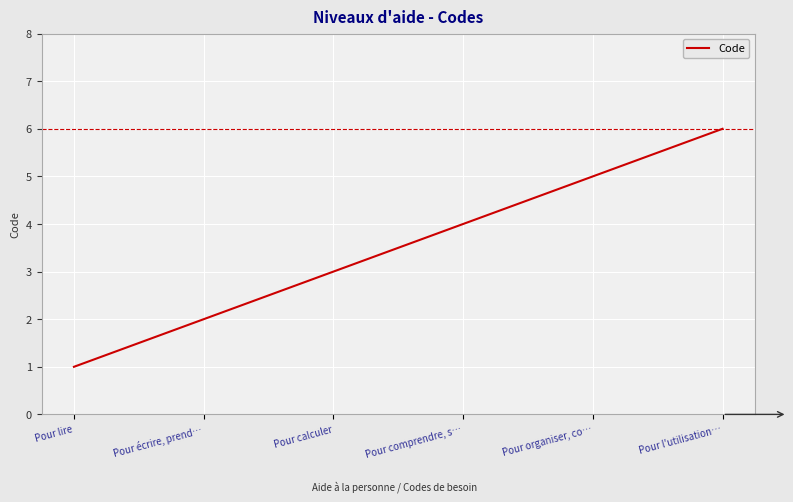

What is the greatest value displayed?

6